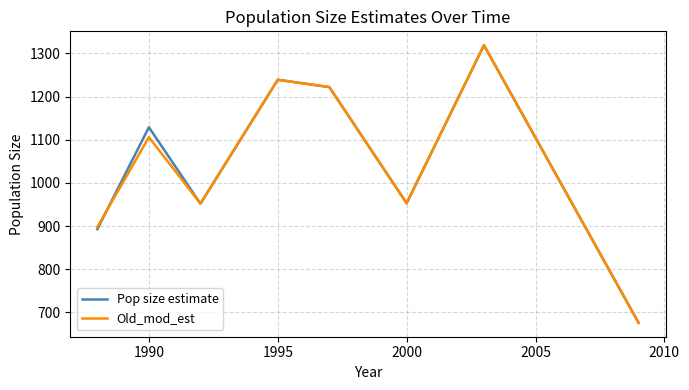

What is the greatest value displayed?

1319